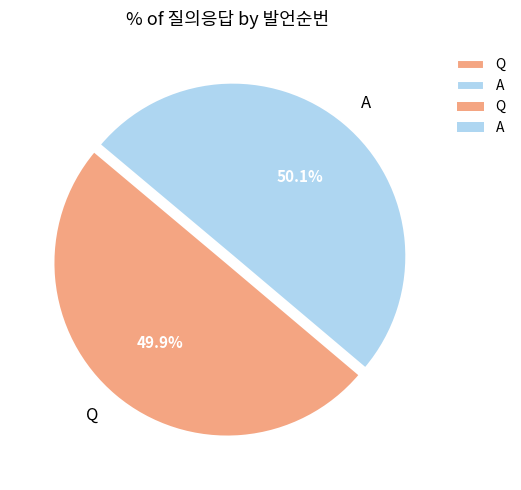

Is there any slice that represents more than half of the pie?

Yes